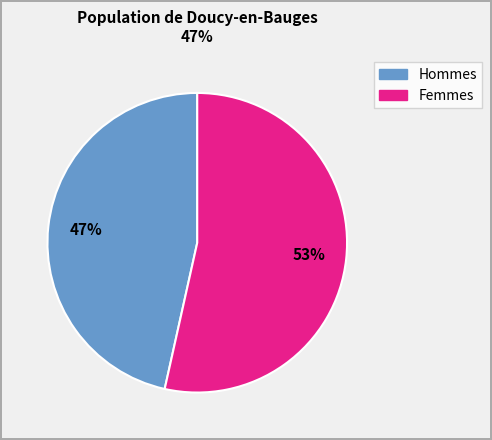

Is there a majority slice in this chart?

Yes